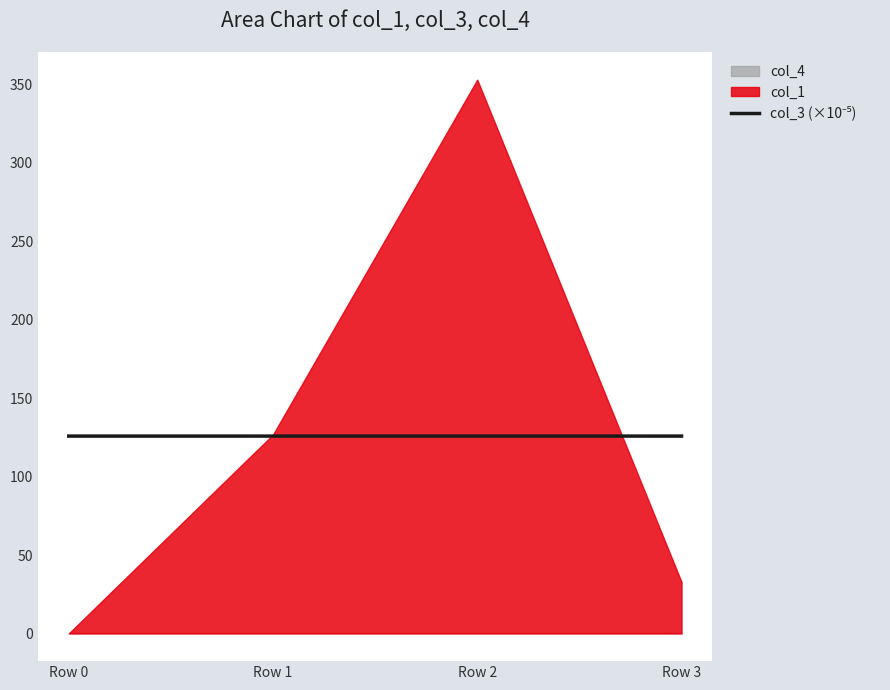

True or false: the data shows 125.8 at Row 1.

True